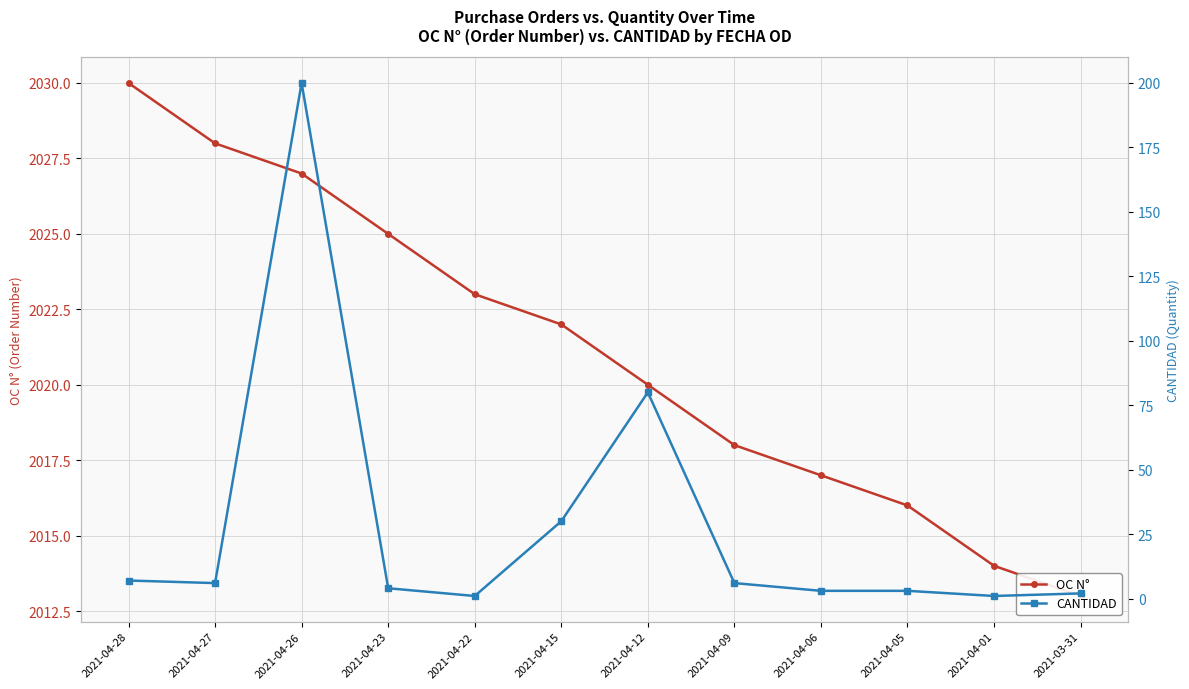

What is the sum of all CANTIDAD values?

343